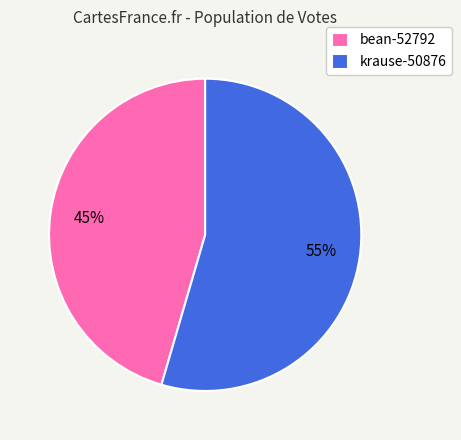

Which category has the smallest portion of the pie?

bean-52792